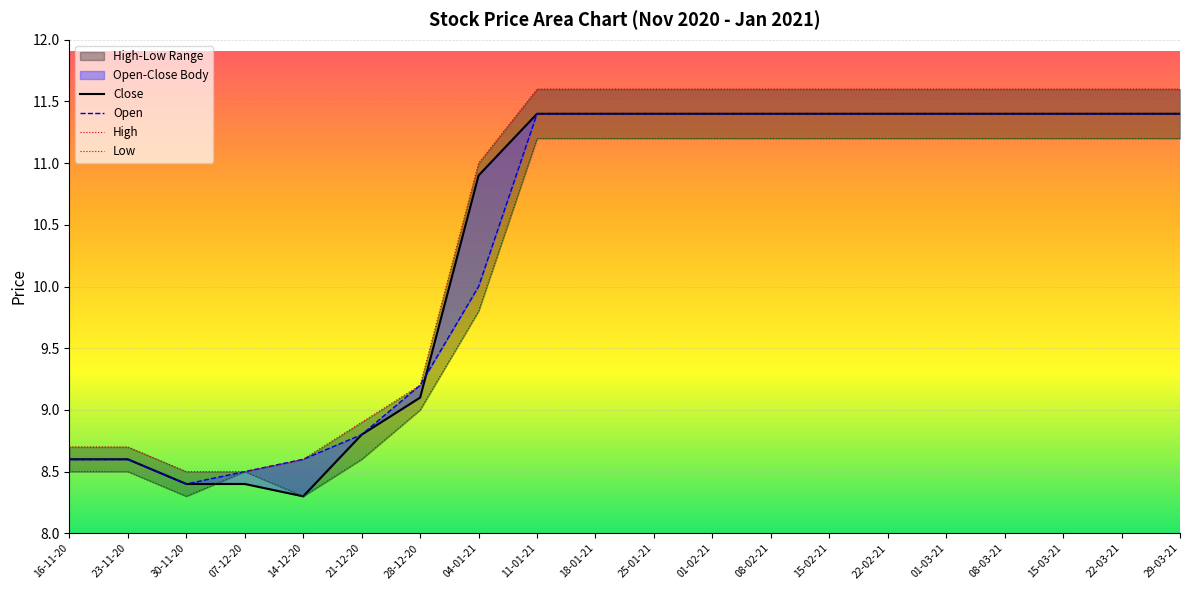

What is the lowest value of the Low series?

8.3